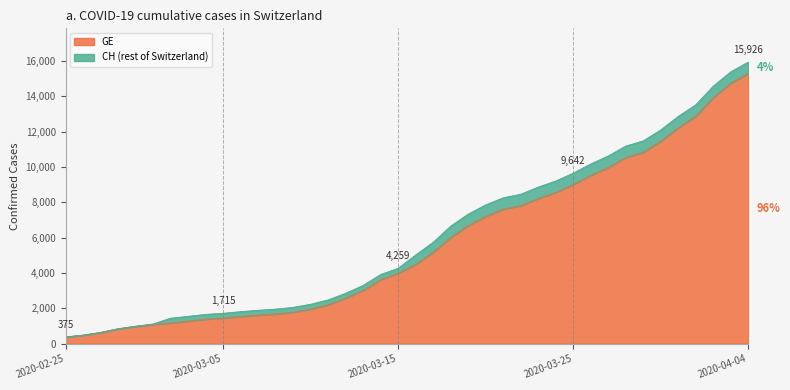

True or false: CH and GE cross at least once.

False